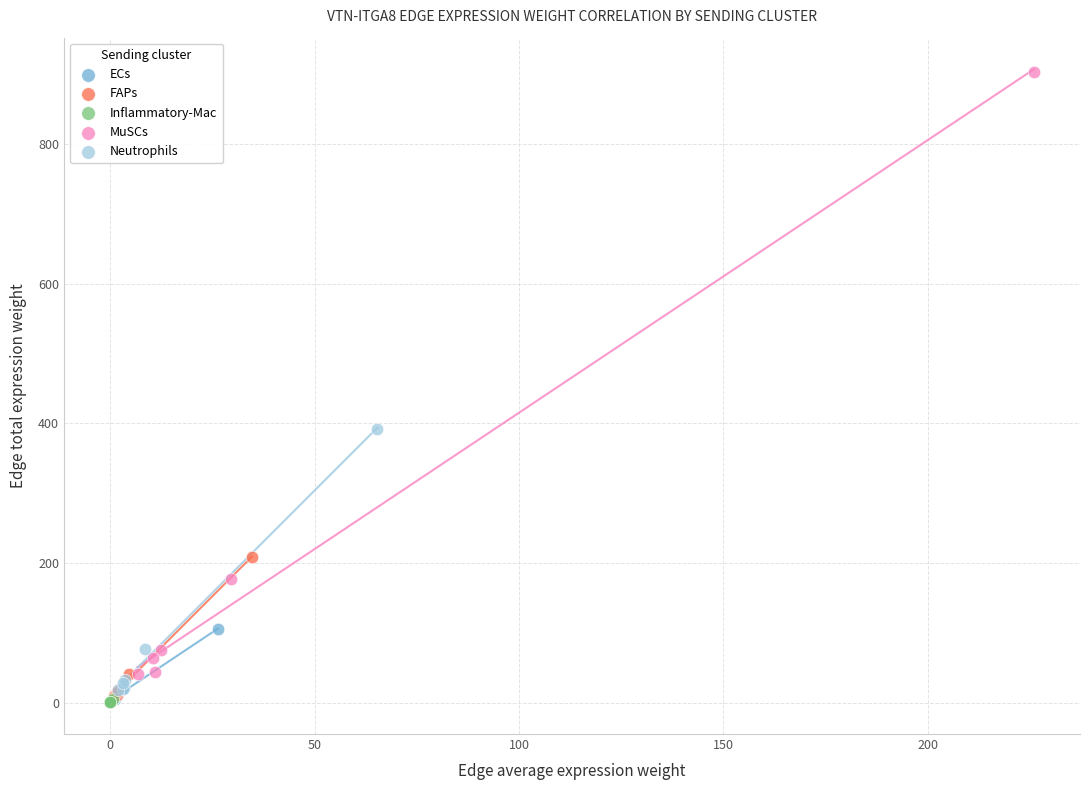

Which series contains the highest Y value?

MuSCs